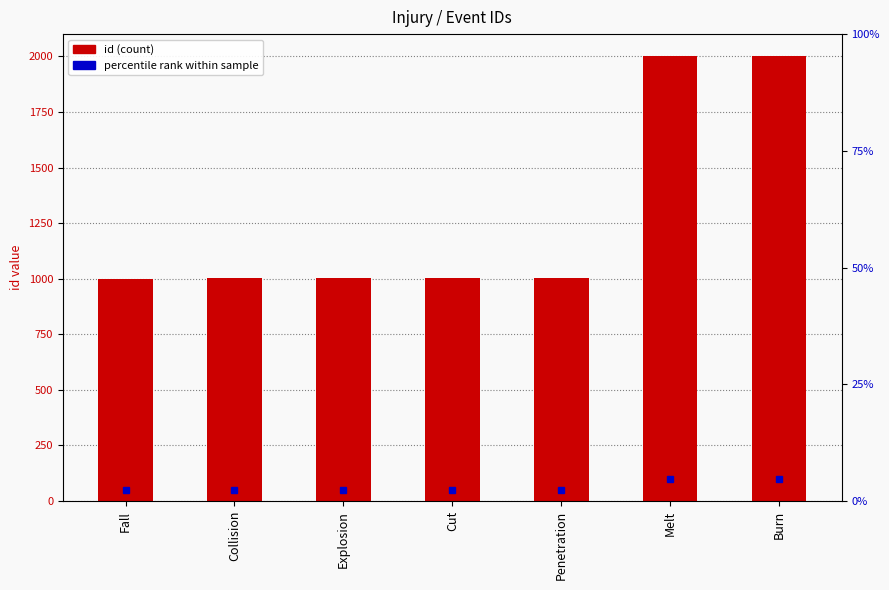

What is the label of the 4th bar from the left?

Cut